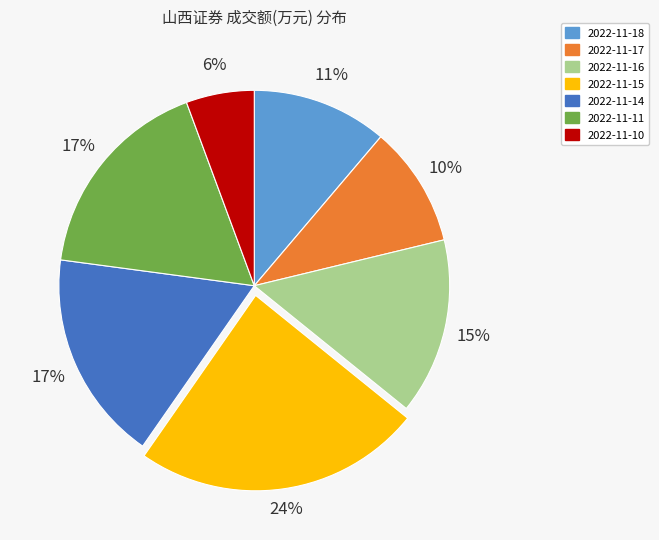

What is the largest slice in the pie chart?

2022-11-15